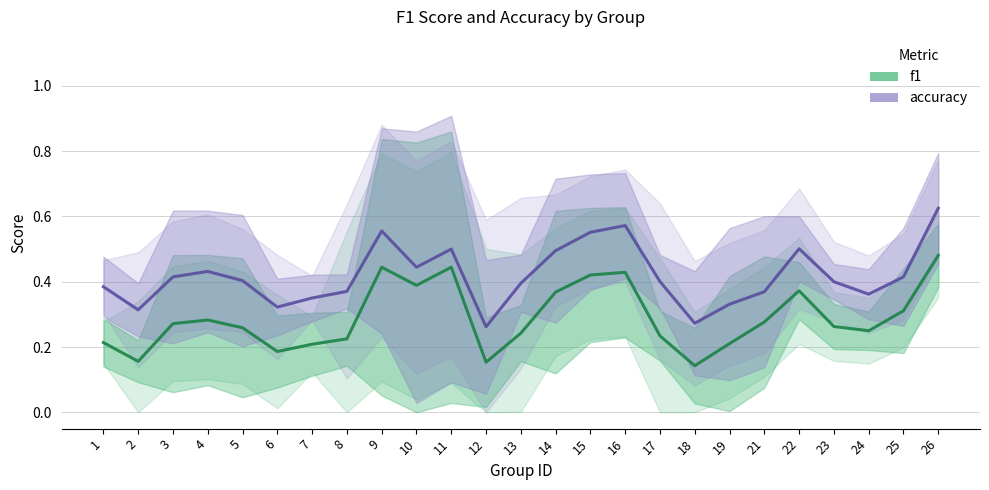

At which label does f1 reach its minimum?

18